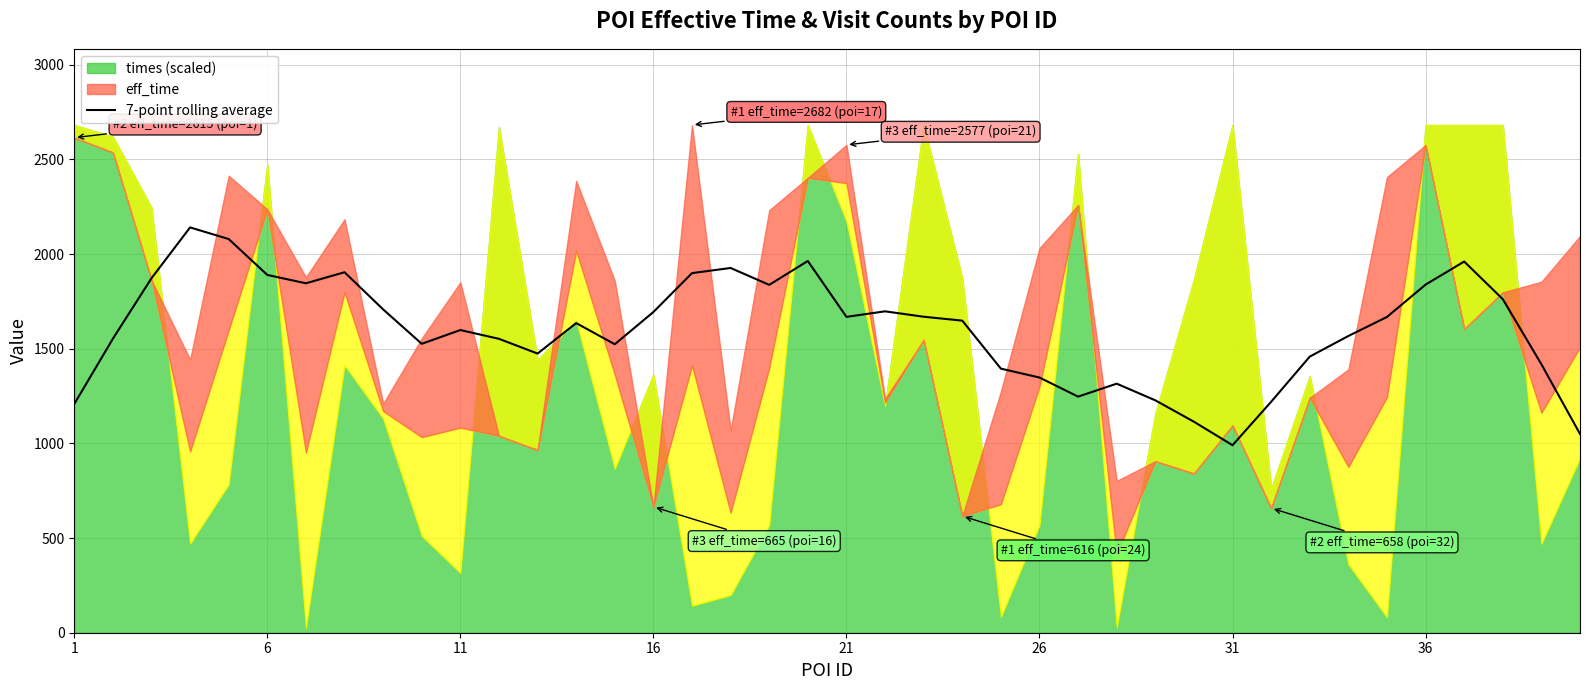

How many lines are shown in the chart?

1